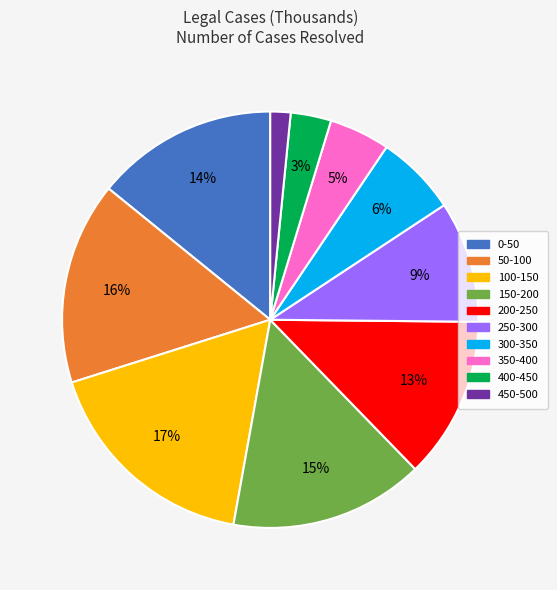

Which has a higher value, 400-450 or 50-100?

50-100